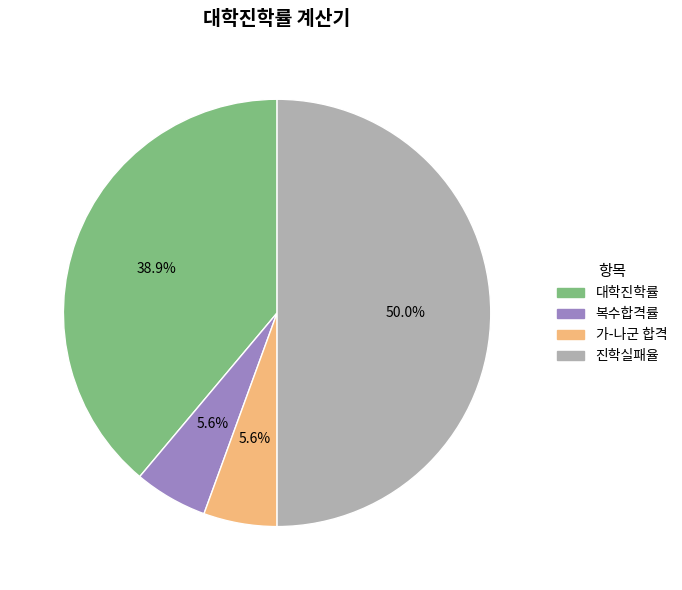

How many slices are in this pie chart?

4